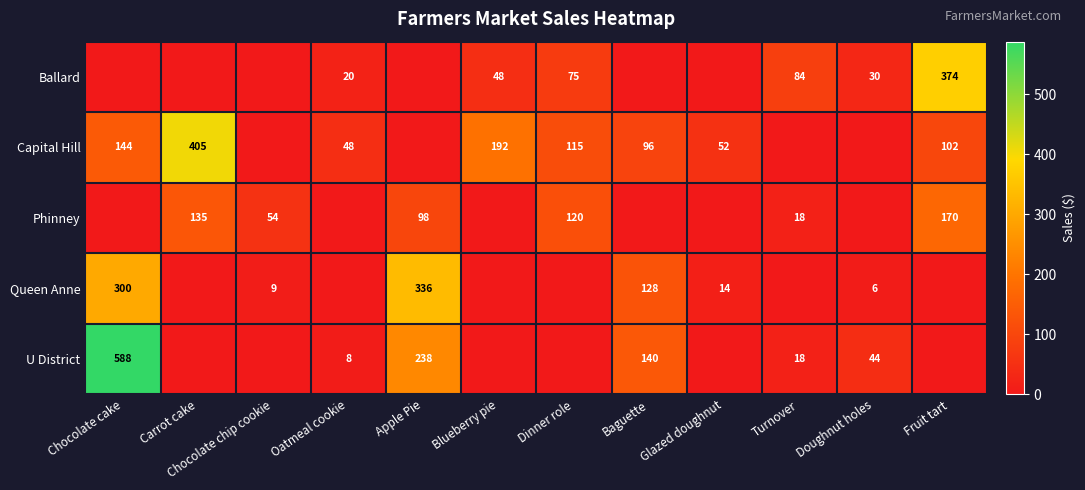

What is the sum of the Ballard values at Blueberry pie and Fruit tart?

422